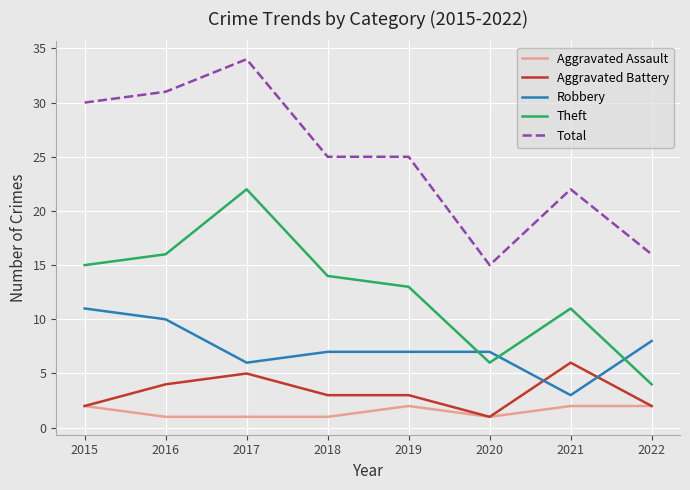

At 2018, list the series in order from smallest to largest.

Aggravated Assault, Aggravated Battery, Robbery, Theft, Total